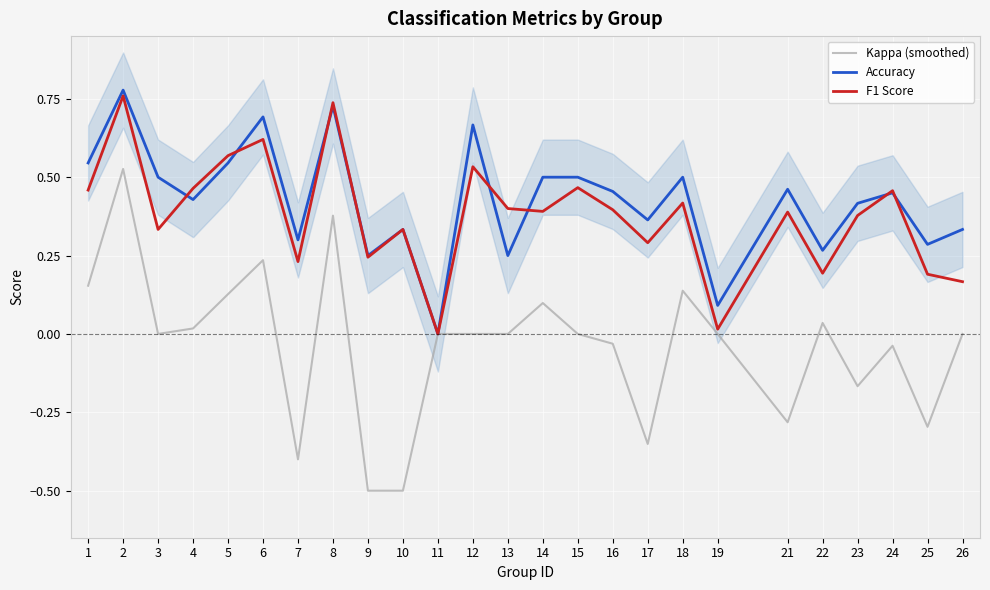

Which series has the largest range (max minus min)?

Kappa (smoothed)